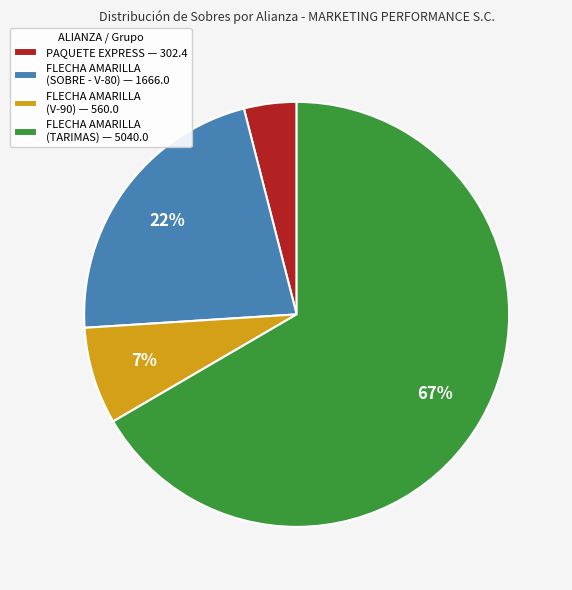

What is the smallest slice in the pie chart?

PAQUETE EXPRESS — 302.4